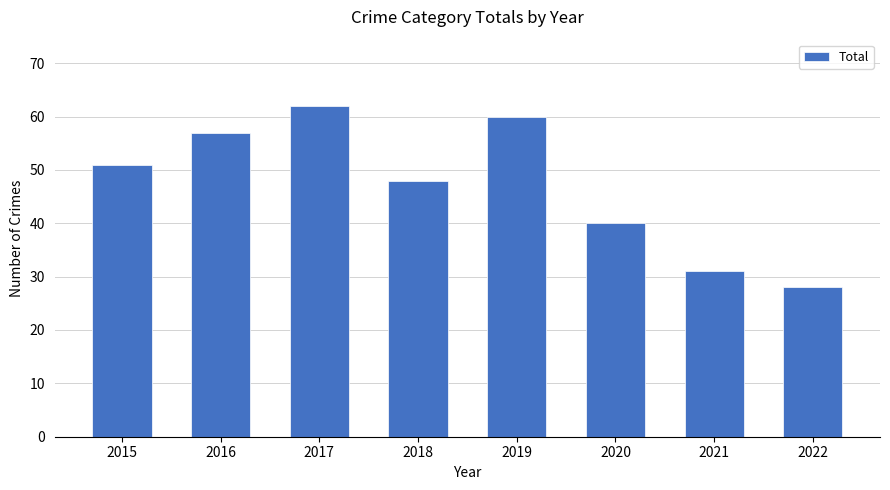

What is the minimum value shown in the chart?

28